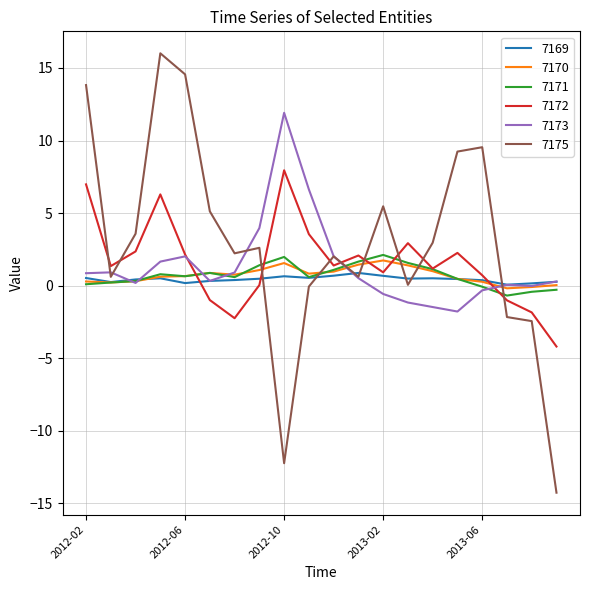

What is the maximum value for 7171?

2.1